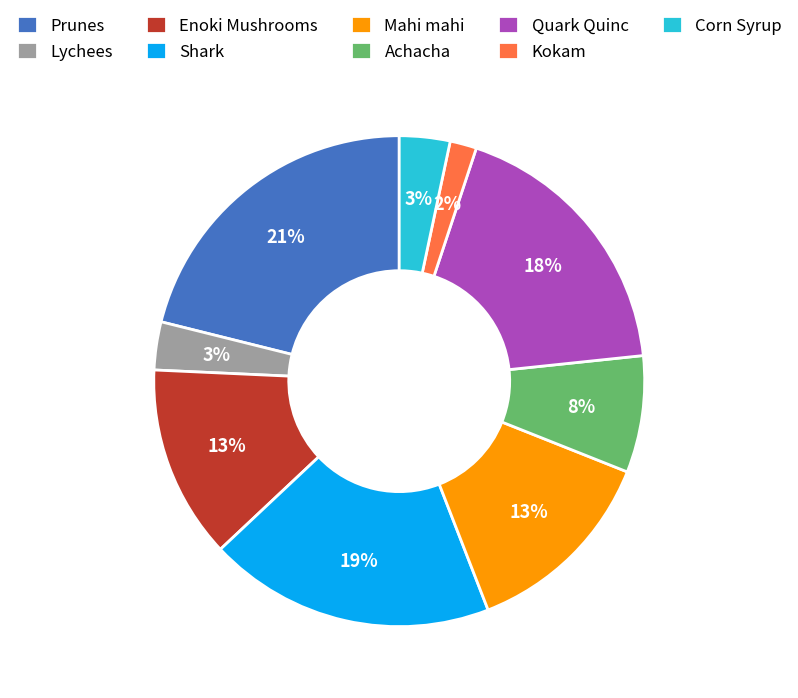

What is the largest slice in the pie chart?

Prunes